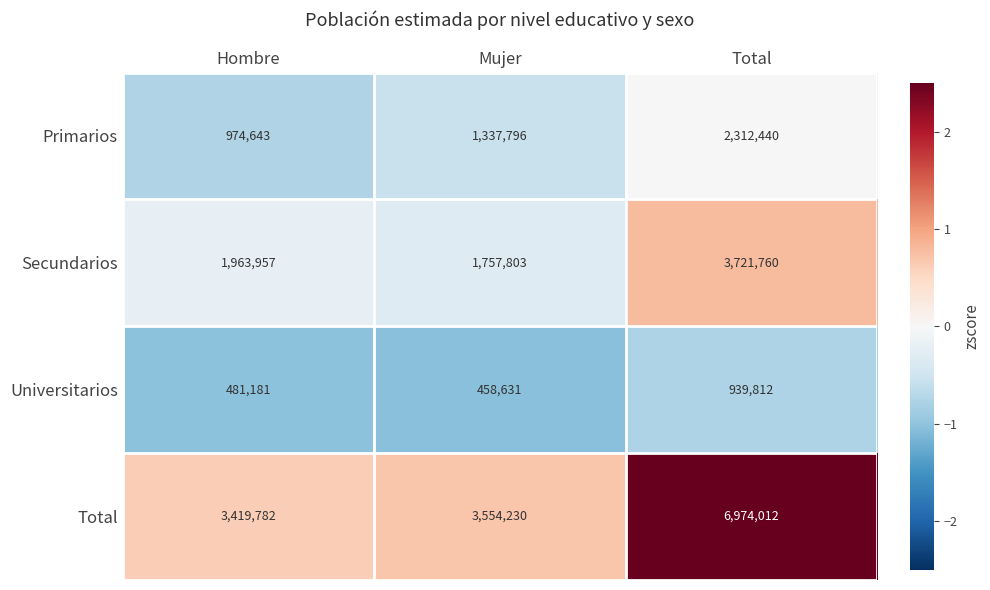

Where is Universitarios nearest to the value 699221?

Hombre